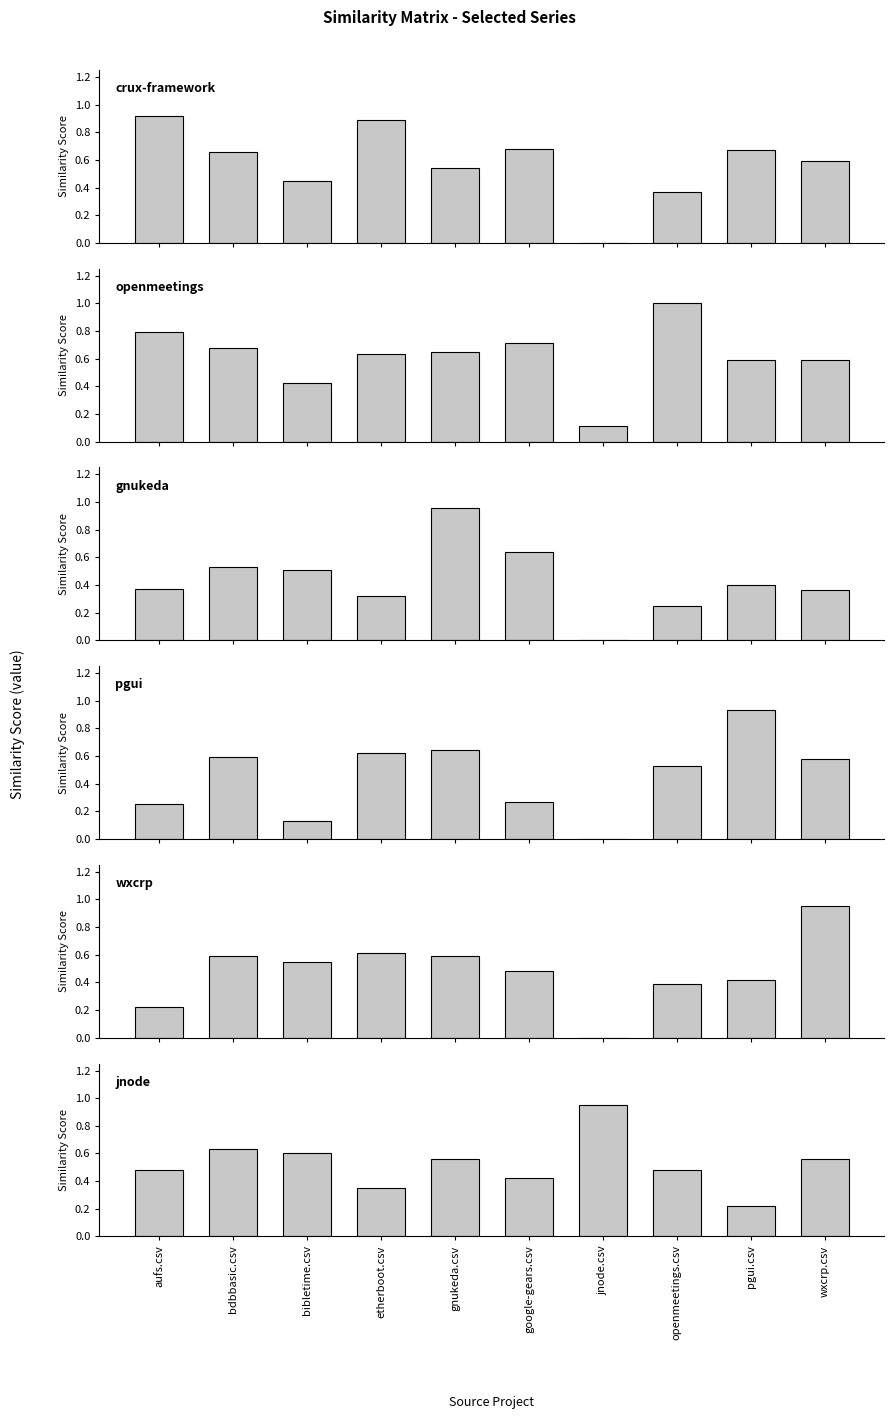

What is the difference between the maximum and minimum values in the pgui.csv series?

0.9